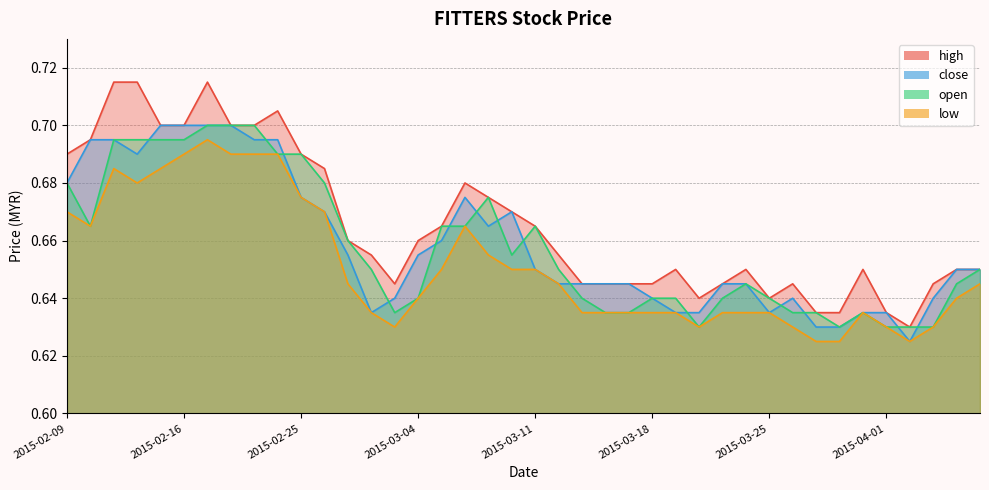

At which label does low reach its minimum?

2015-03-27